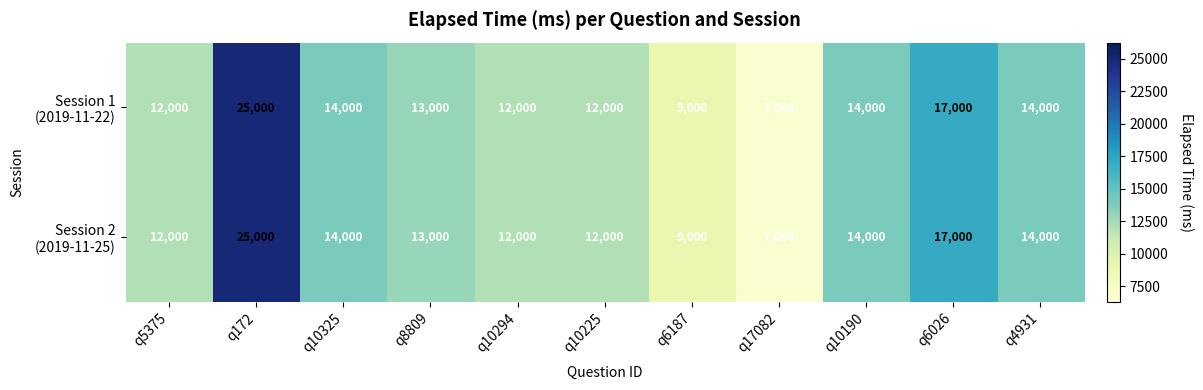

At which category is the sum across all series the highest?

q172